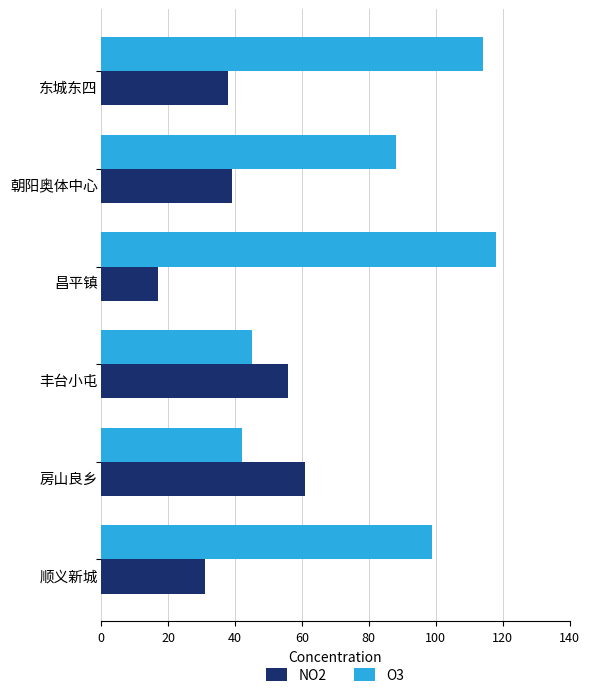

List the series in order of their peak value, highest first.

O3, NO2